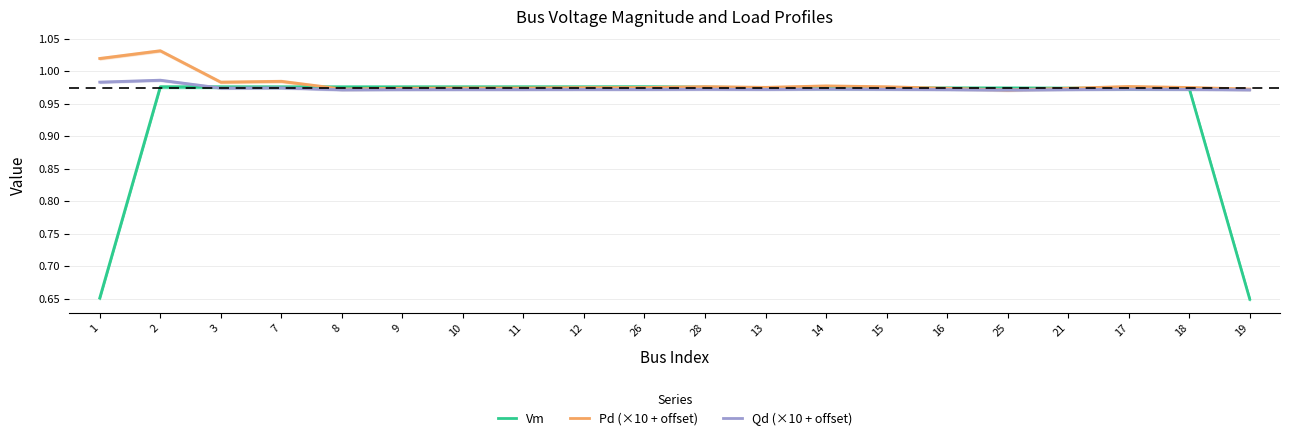

What is the lowest value of the Pd (×10 + offset) series?

1.0